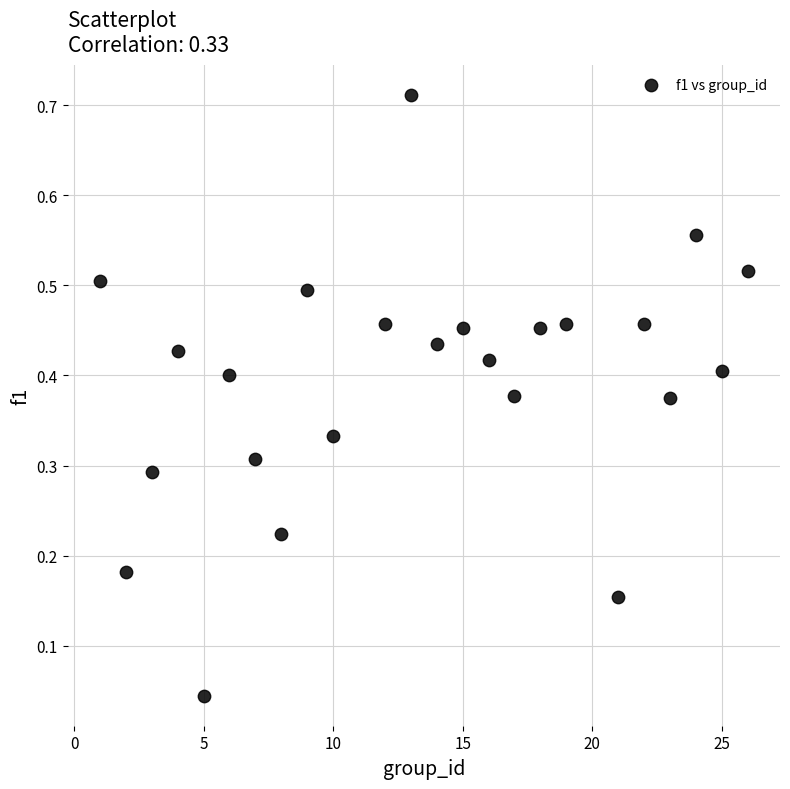

What is the range of X values (max minus min)?

25.0